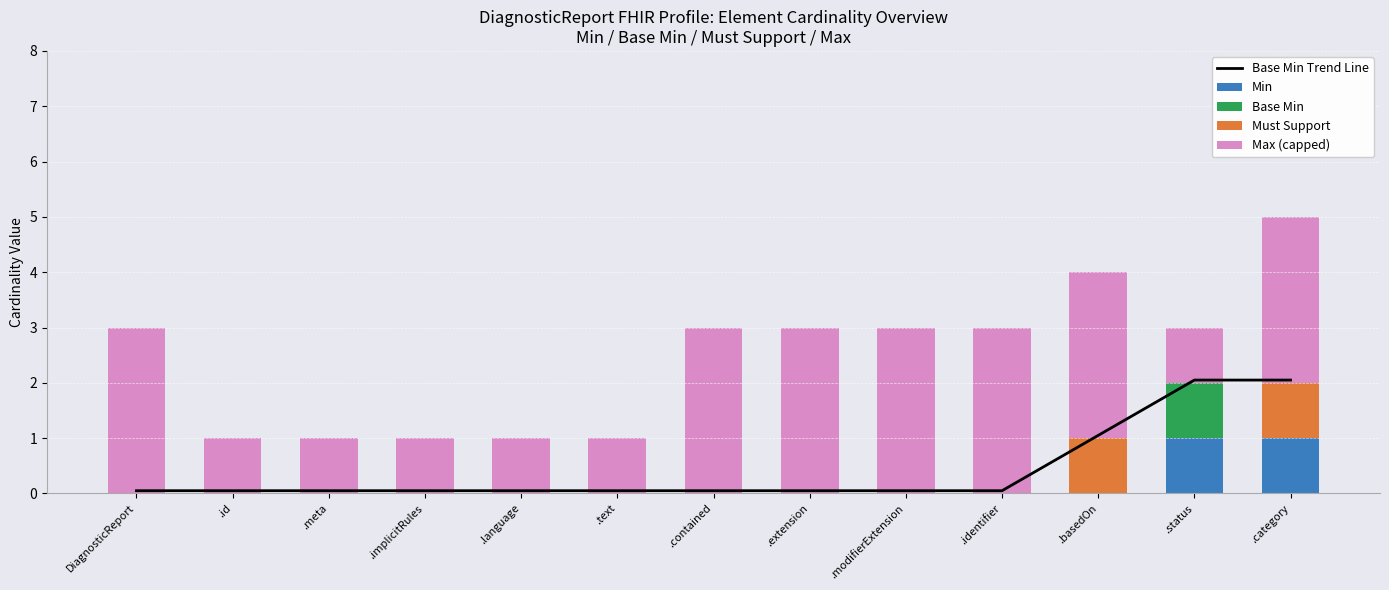

What is the total value across all series at .meta?

1.1